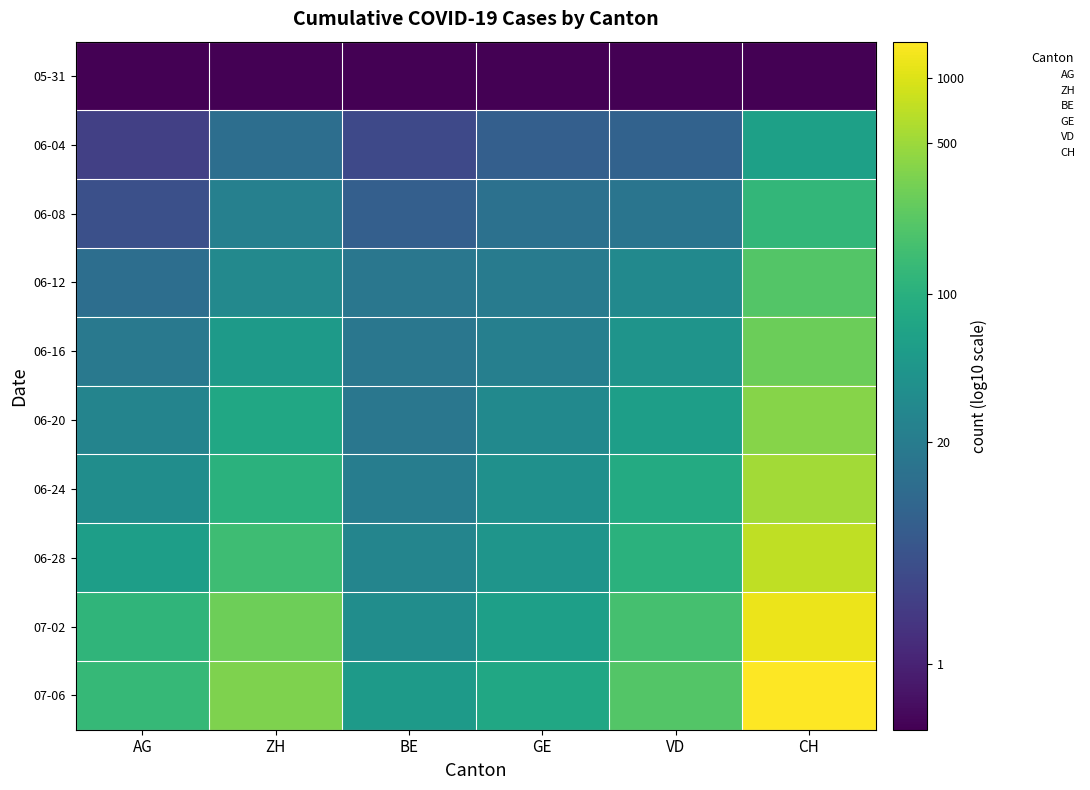

At which category is the sum across all series the highest?

CH